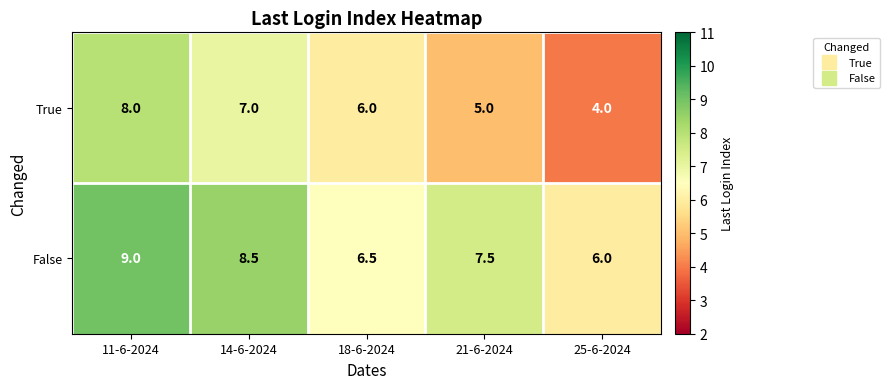

Count the number of categories in the chart.

5